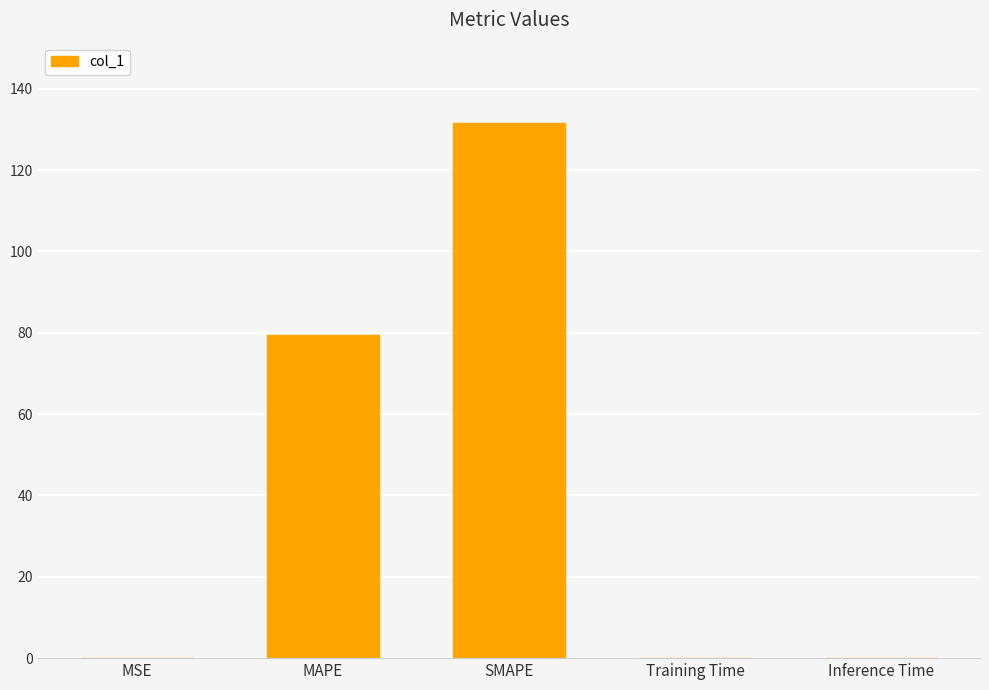

Does the chart contain stacked bars?

No